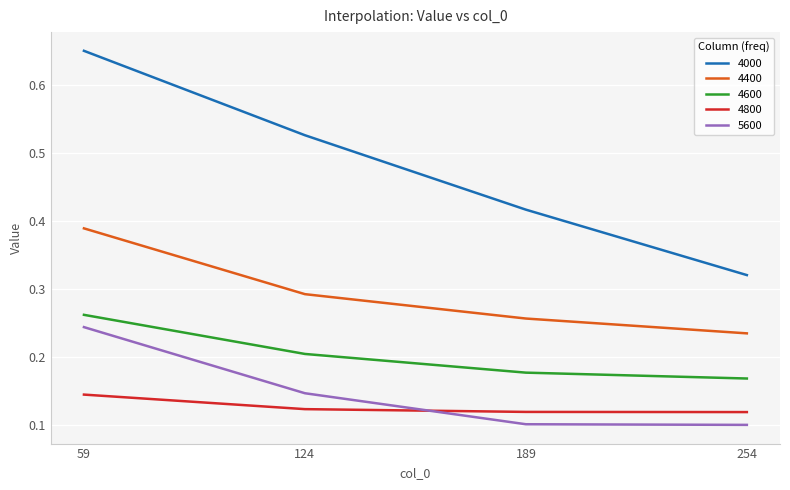

How many lines are shown in the chart?

5